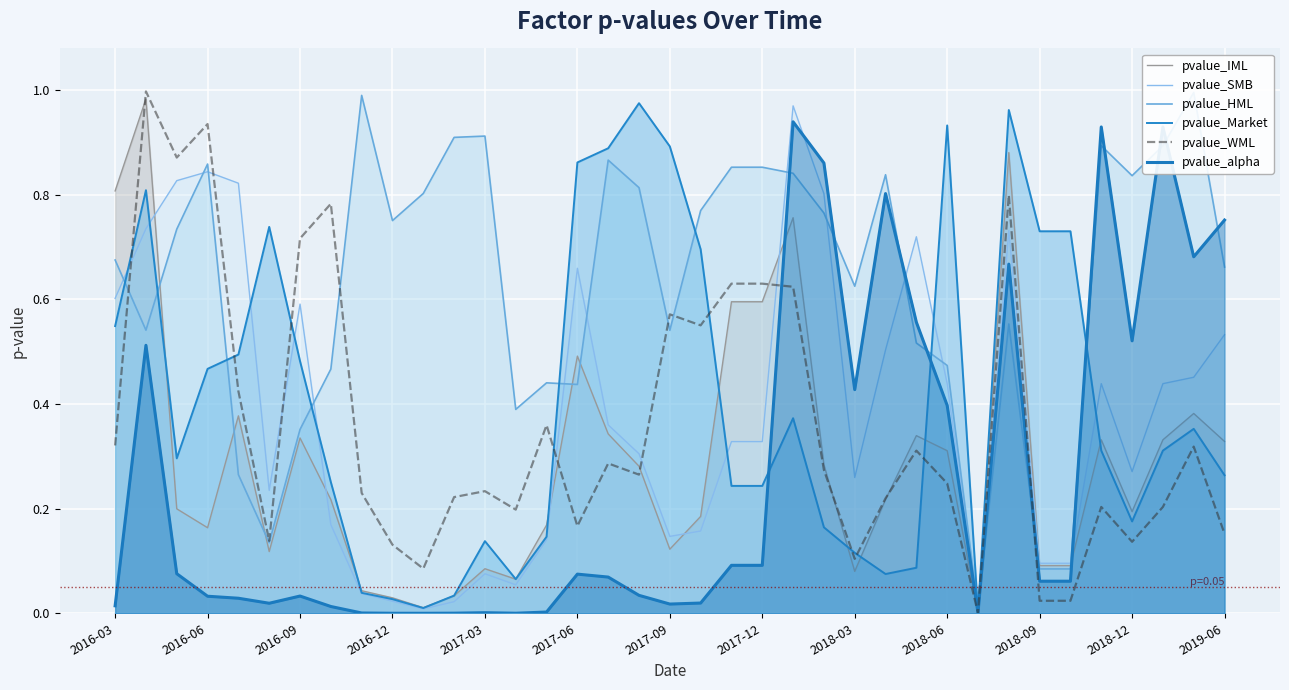

Is the value of pvalue_WML at 26 greater than the value of pvalue_alpha at 2017-03?

Yes